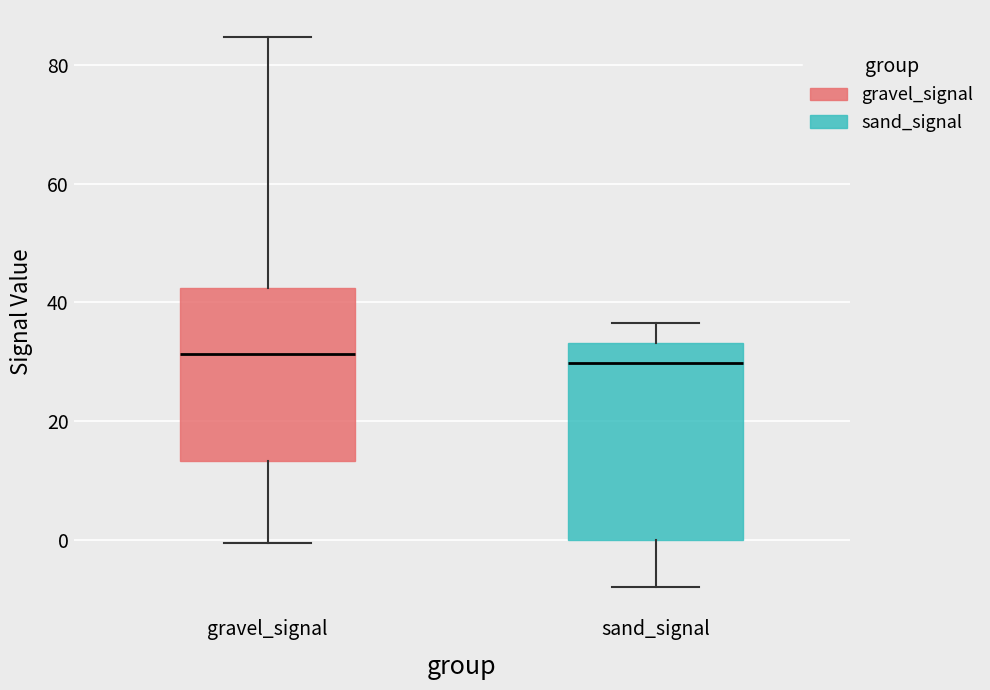

Reading left to right, read every box against the y-axis: the position of its median line, the range the box covers, and the ends of its whiskers. The values are not printed on the chart, so give them approximately, as read against the axis.

gravel_signal: median 32, box 14 to 42, whiskers 0 to 84
sand_signal: median 30, box 0 to 34, whiskers -8 to 36